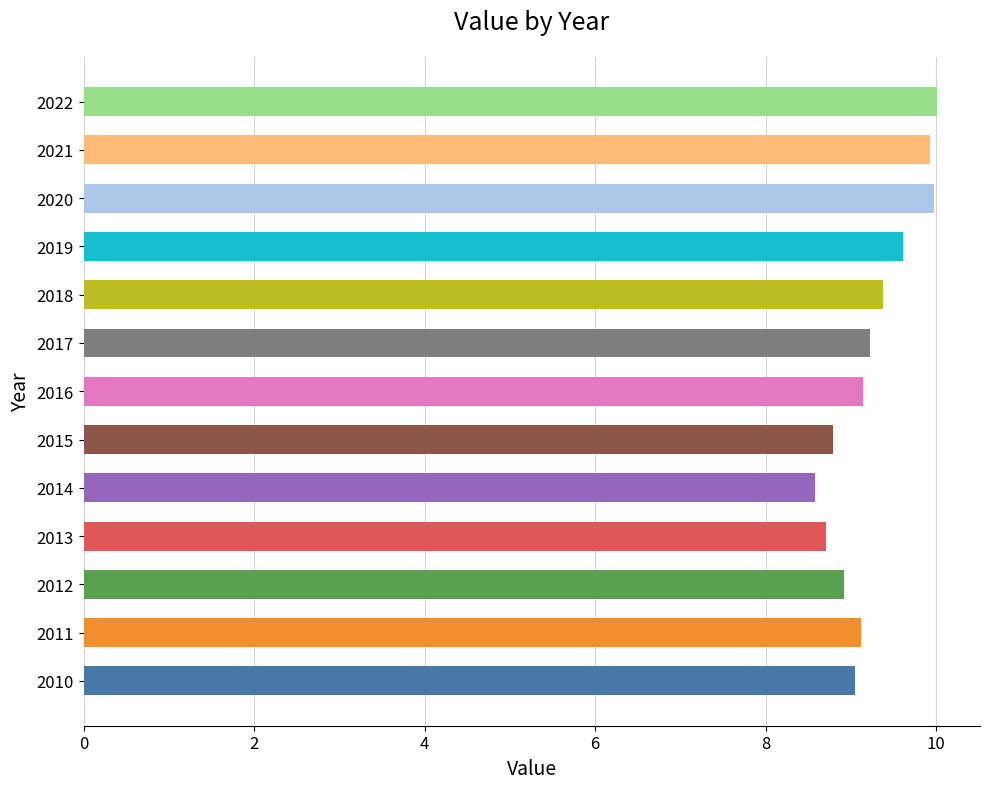

Reading bottom to top, extract all data points from this chart.

9.0	9.1	8.9	8.7	8.6	8.8	9.1	9.2	9.4	9.6	10.0	9.9	10.0